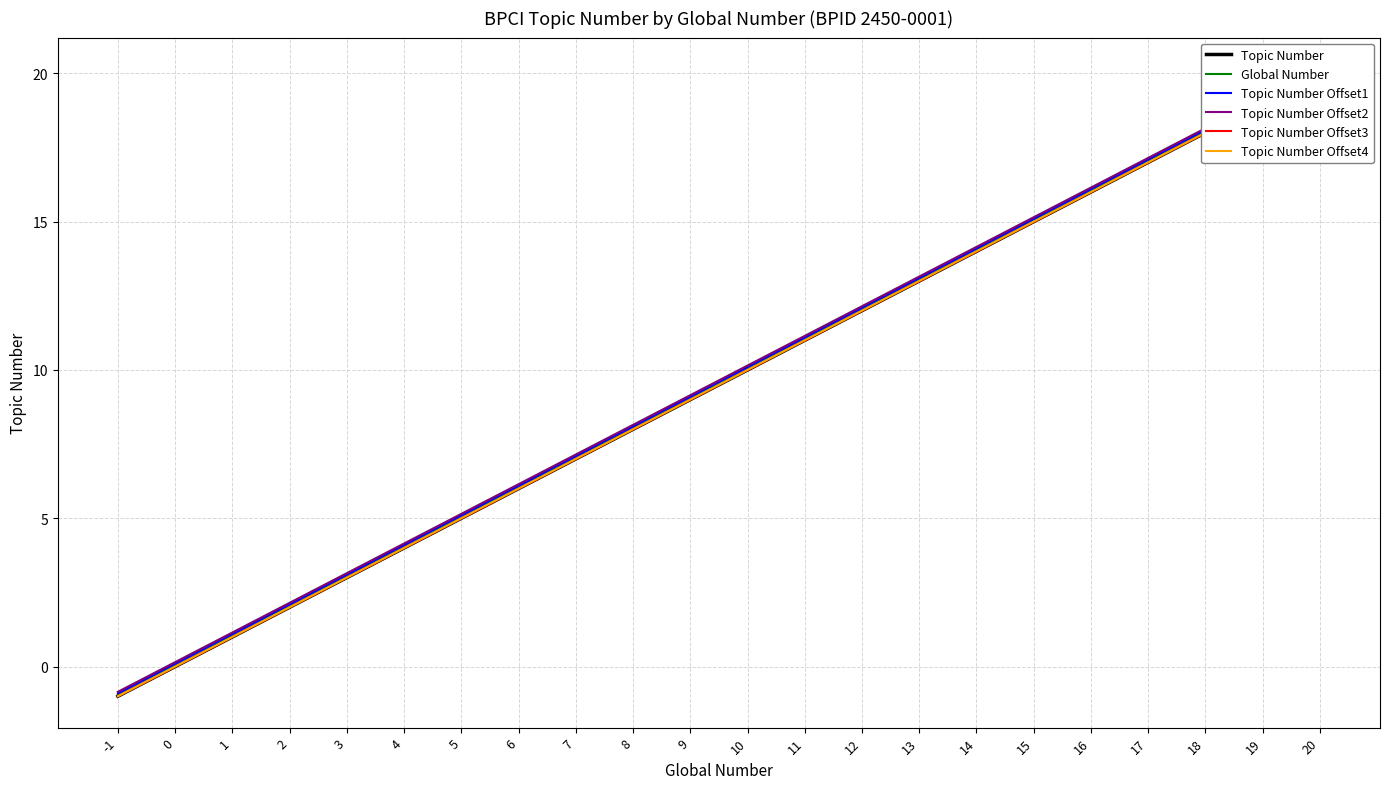

Where does the Topic Number Offset1 series first go above 10?

10